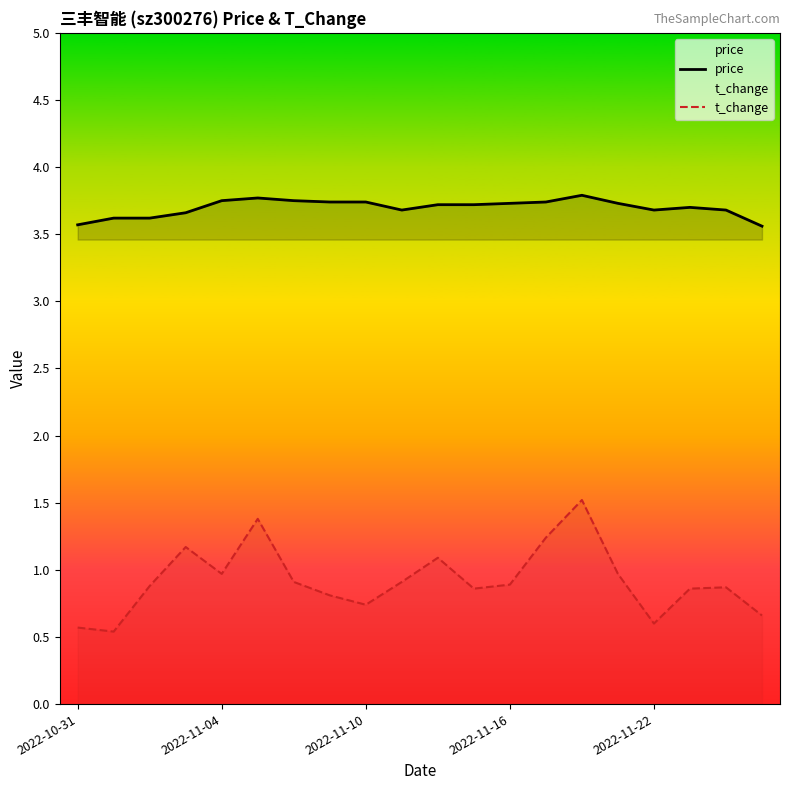

At which category does price reach its first local valley?

9